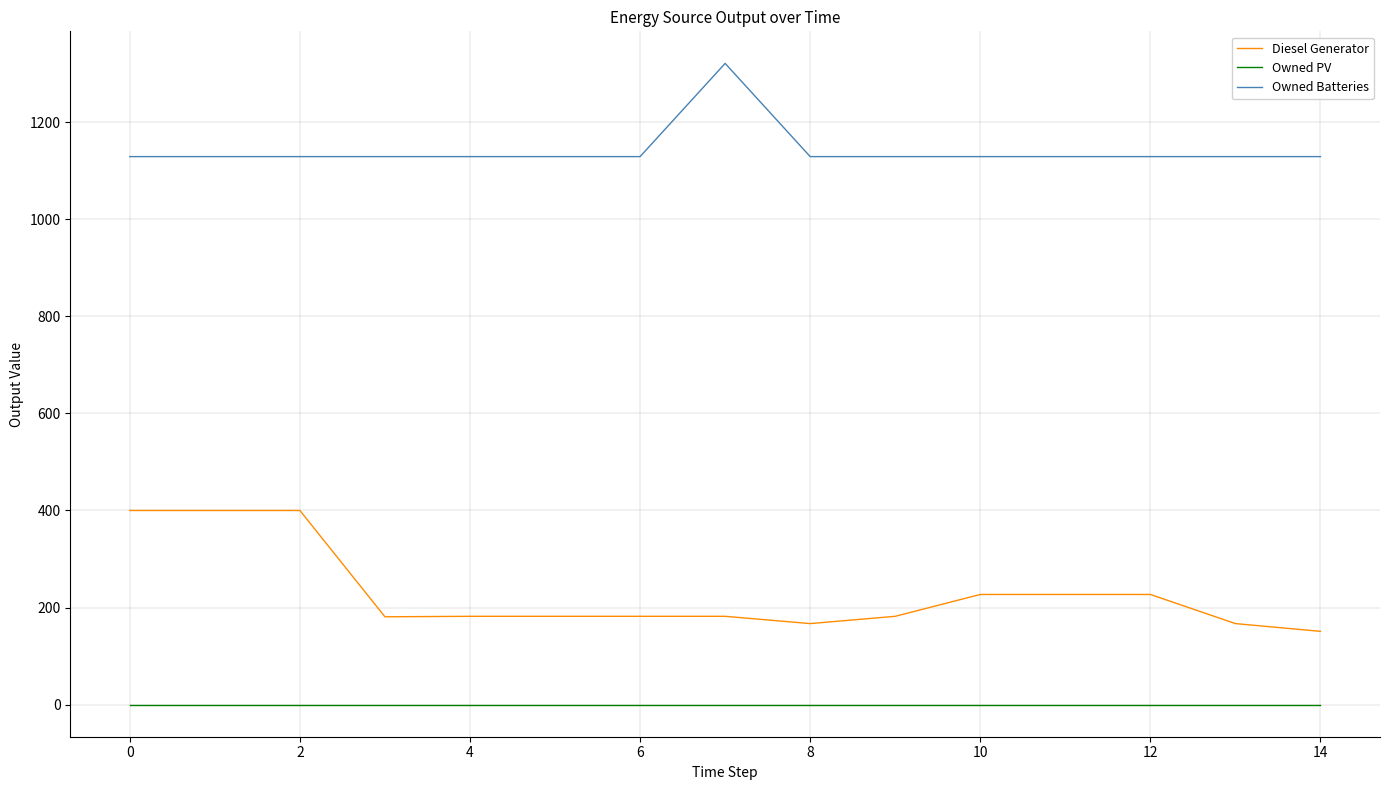

Does the chart display data point markers on the line(s)?

No